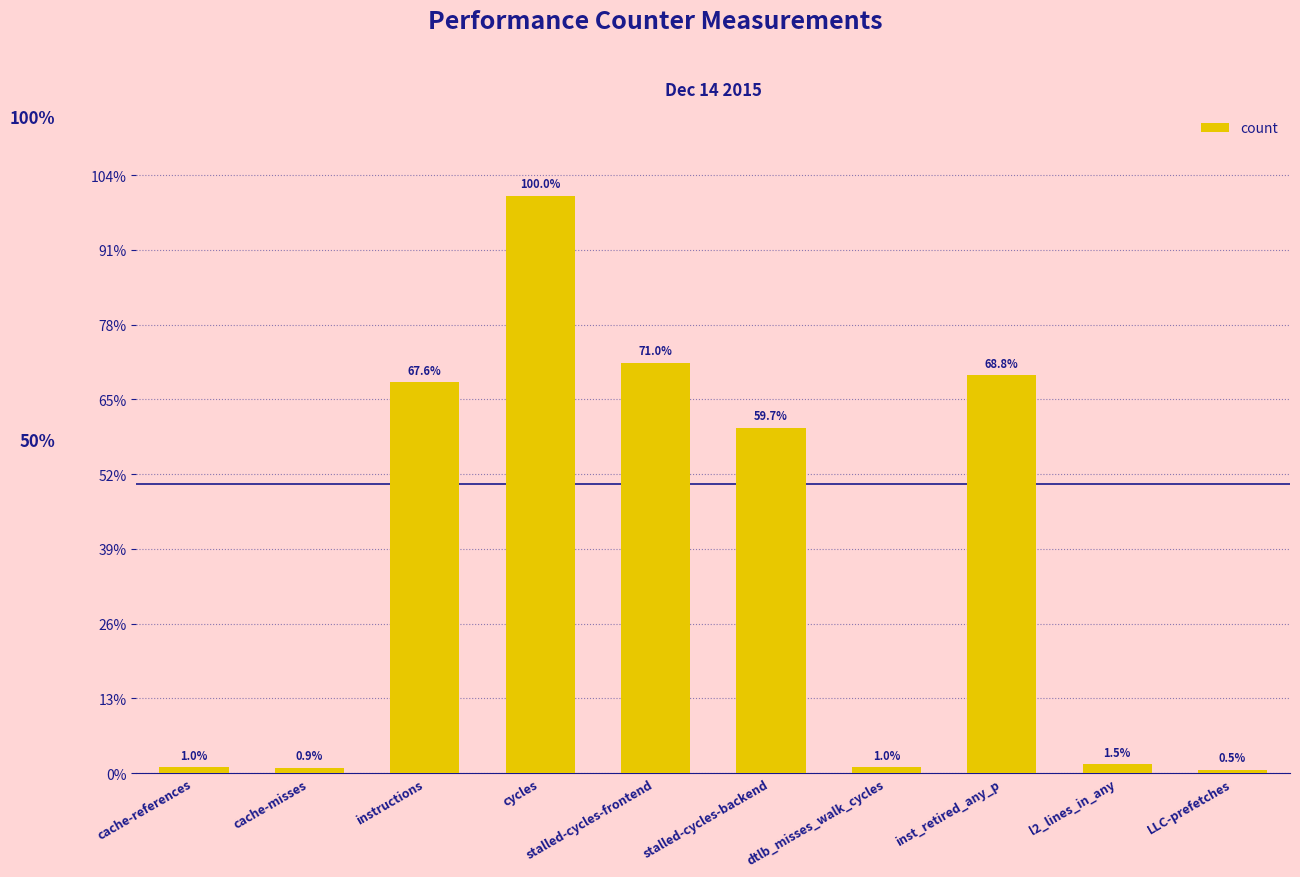

What position from the left is cache-references?

1